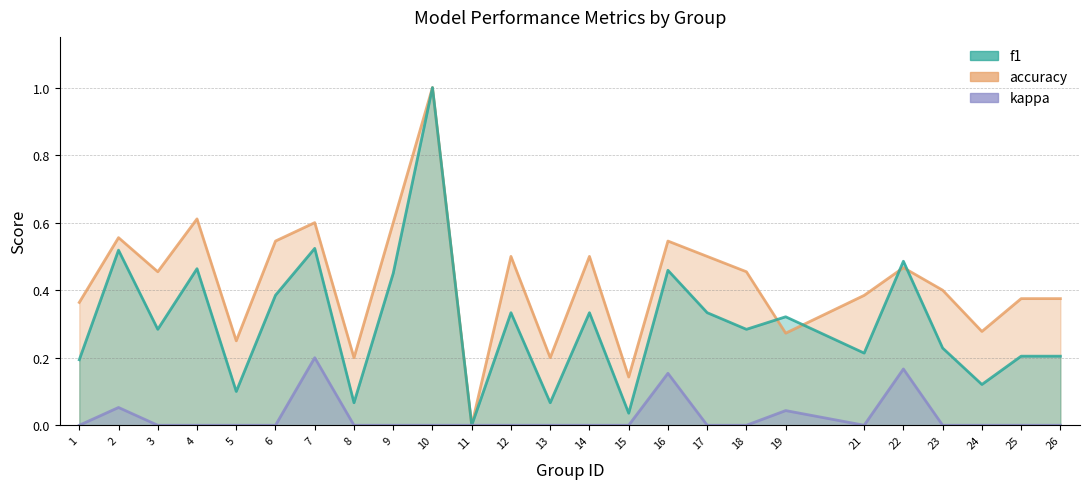

What is the total value across all series at 7?

1.3